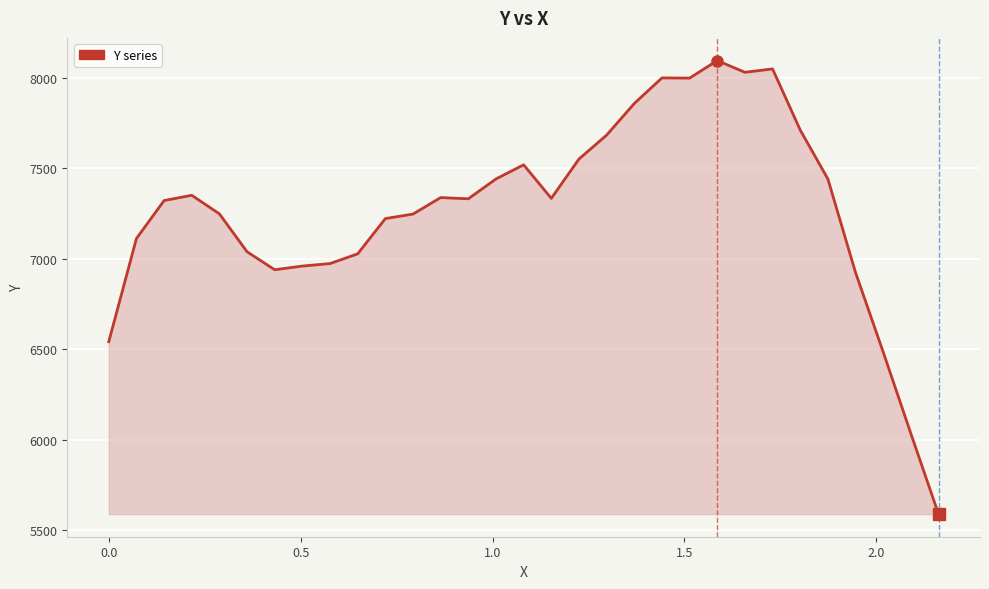

What is the smallest value displayed?

5588.6